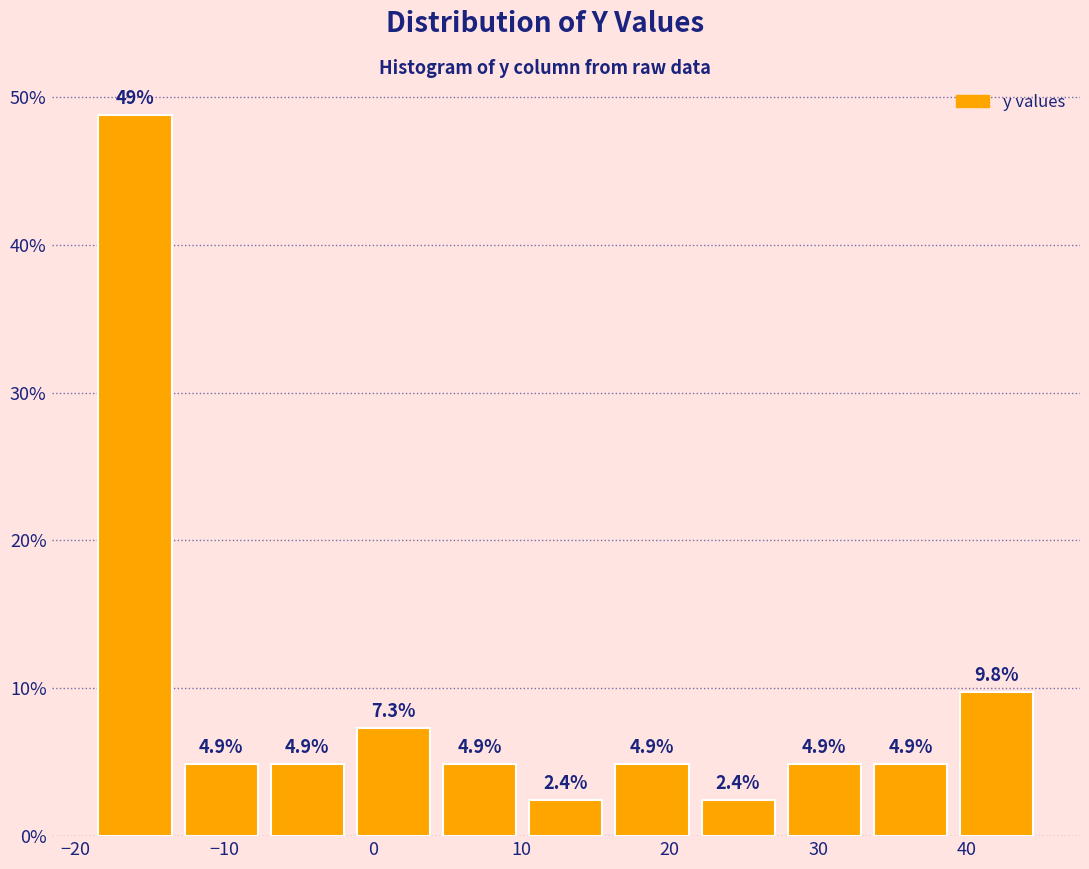

Reading left to right, transcribe this chart: for each bar, give the range it covers on the x-axis and its height. The bar edges are not printed on the chart, so give them approximately, as read against the axis.

-18.9 to -13.1: 48.8
-13.1 to -7.3: 4.9
-7.3 to -1.5: 4.9
-1.5 to 4.3: 7.3
4.3 to 10.1: 4.9
10.1 to 15.9: 2.4
15.9 to 21.7: 4.9
21.7 to 27.5: 2.4
27.5 to 33.3: 4.9
33.3 to 39.1: 4.9
39.1 to 44.9: 9.8